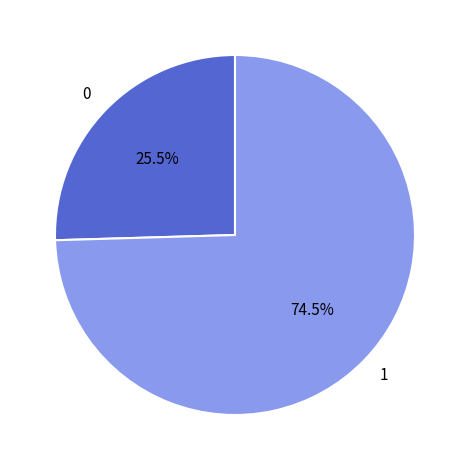

Approximately how many times larger is the value at 0 compared to 1?

0.3